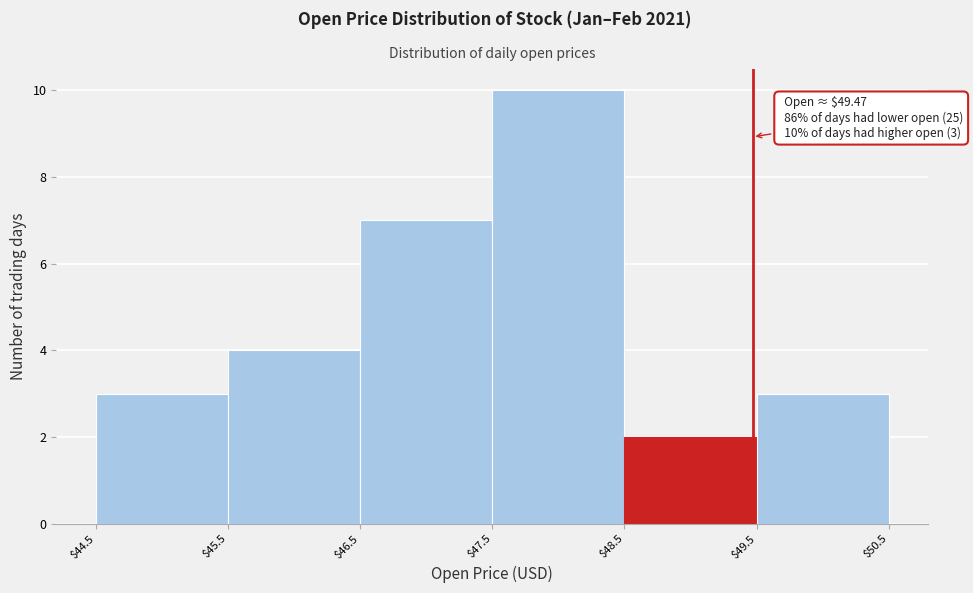

Which range on the x-axis has the tallest bar?

$47.5 to $48.5